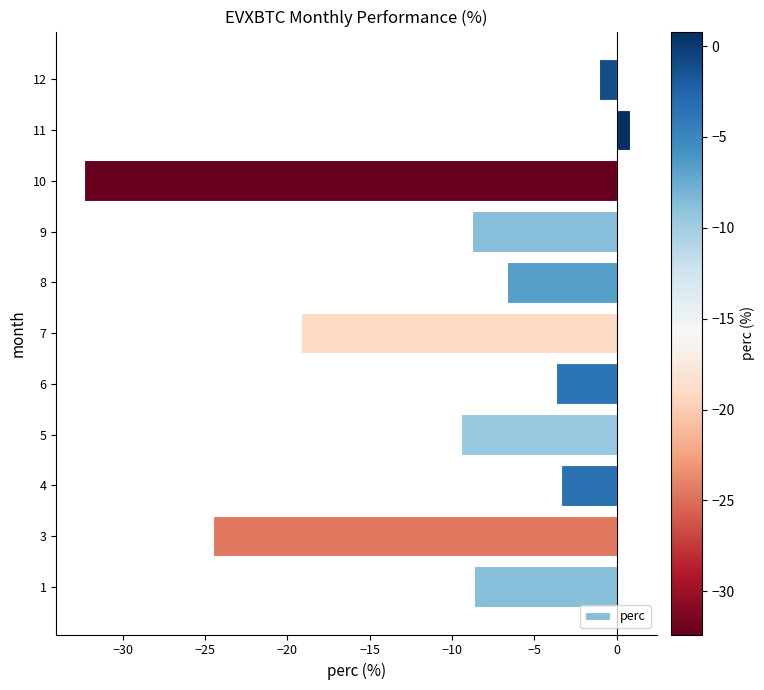

At which category does the chart reach its minimum across all series?

10